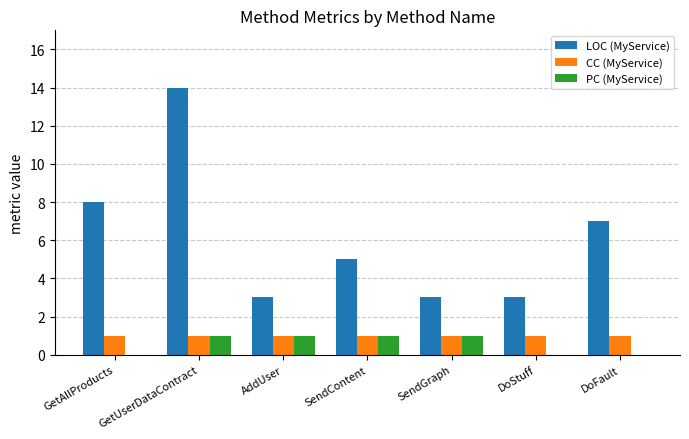

At which category is the sum across all series the highest?

GetUserDataContract